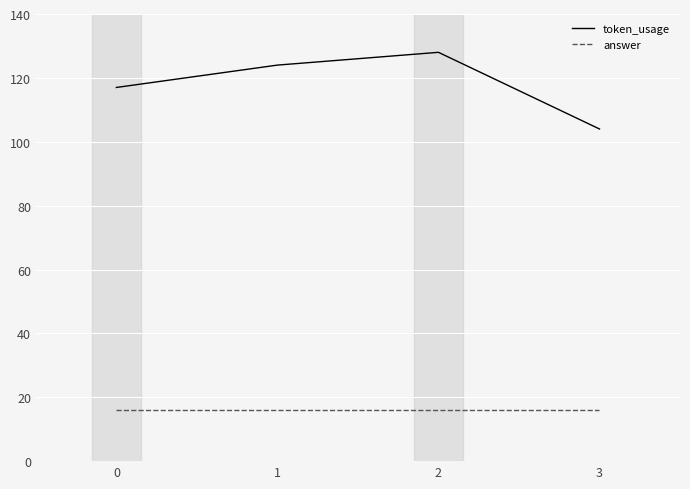

Is it true that token_usage equals 124 at 1?

True